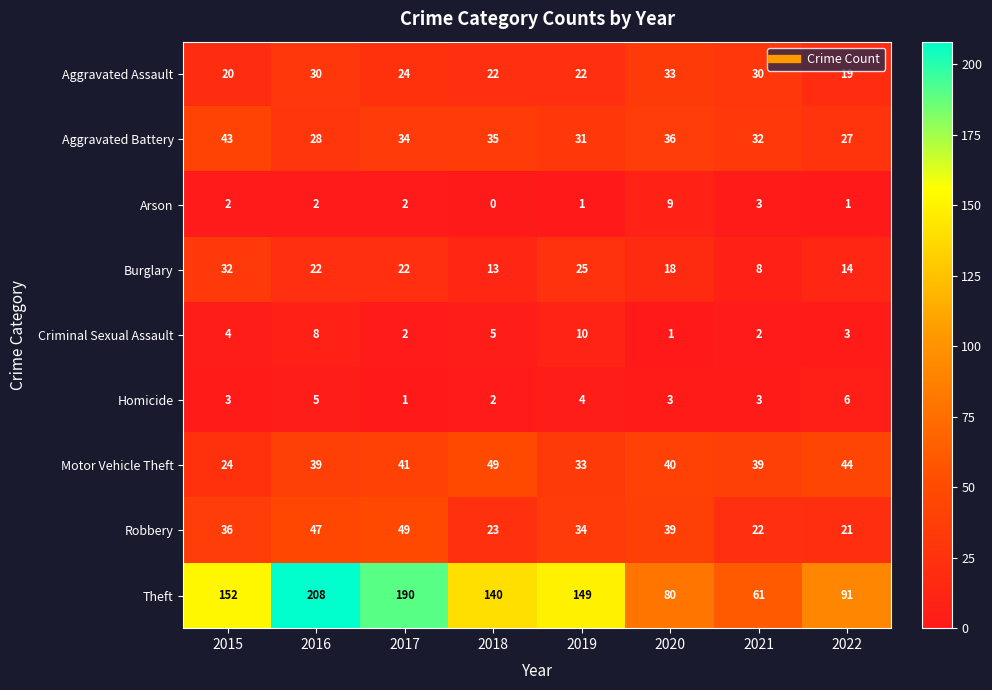

What is the difference between the highest and lowest values at 2017?

189